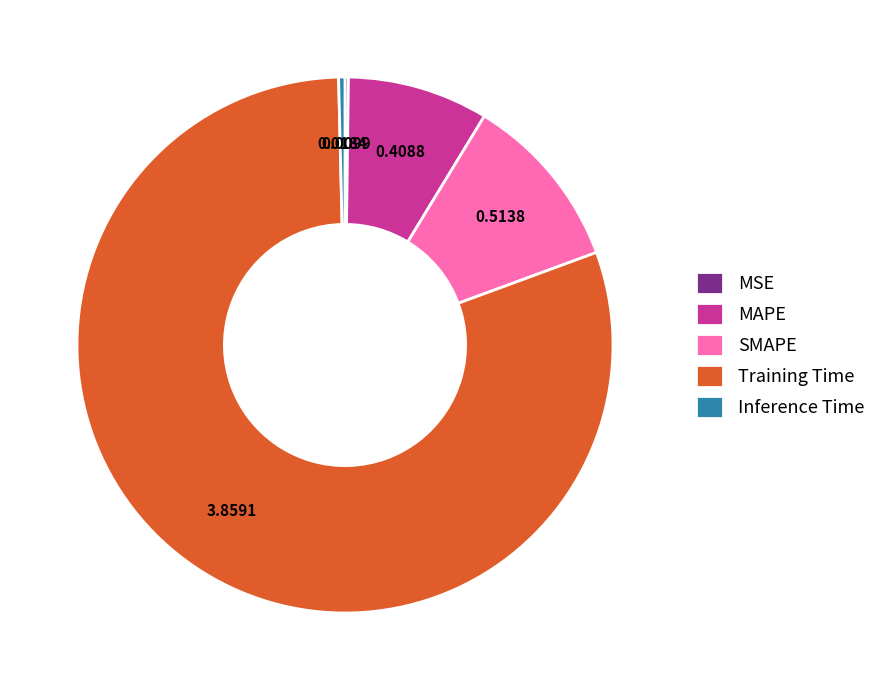

Which category accounts for the majority?

Training Time